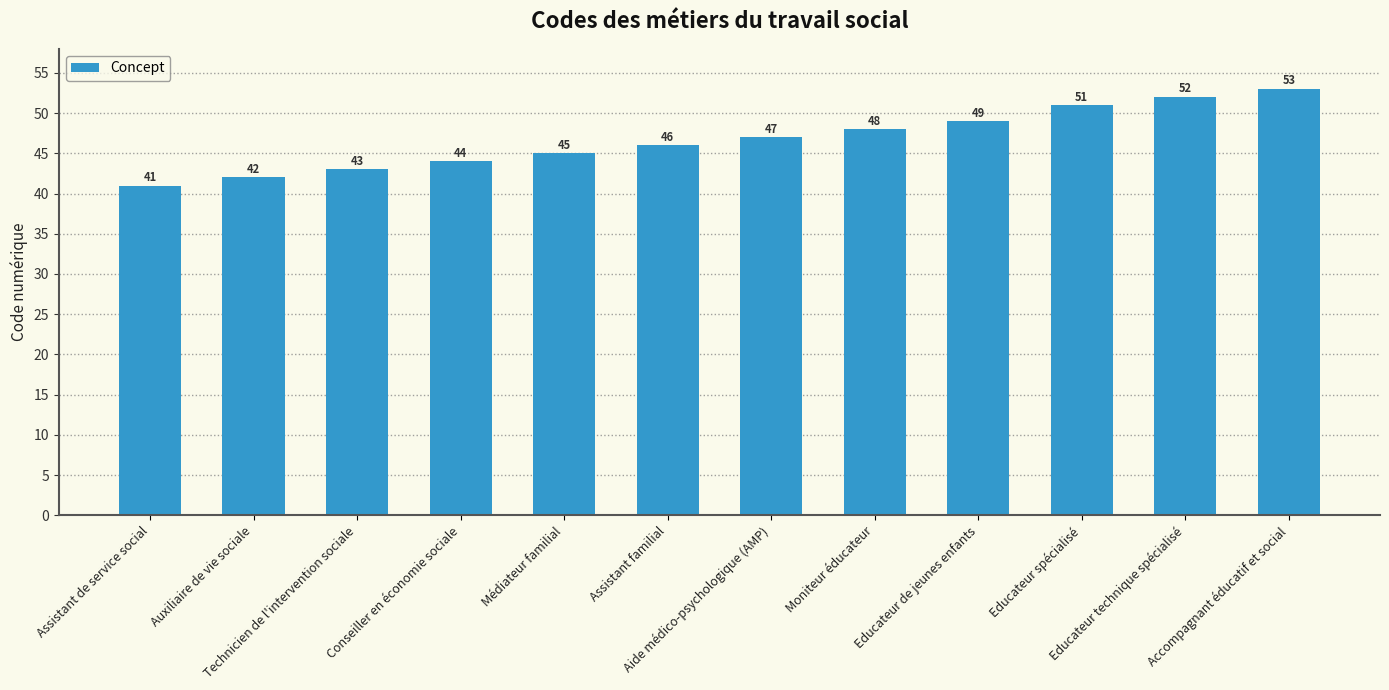

Reading right to left, transcribe all the data shown in this chart.

Accompagnant éducatif et social=53	Educateur technique spécialisé=52	Educateur spécialisé=51	Educateur de jeunes enfants=49	Moniteur éducateur=48	Aide médico-psychologique (AMP)=47	Assistant familial=46	Médiateur familial=45	Conseiller en économie sociale=44	Technicien de l'intervention sociale=43	Auxiliaire de vie sociale=42	Assistant de service social=41